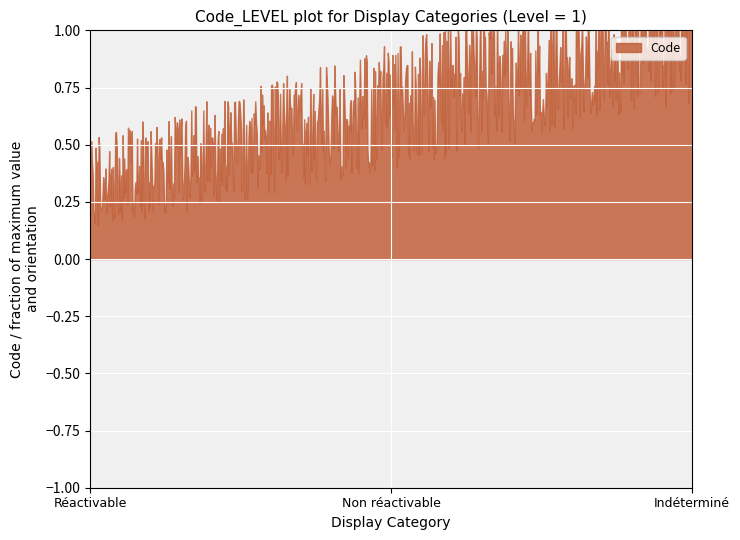

Rank the categories by value from highest to lowest.

Indéterminé, Non réactivable, Réactivable